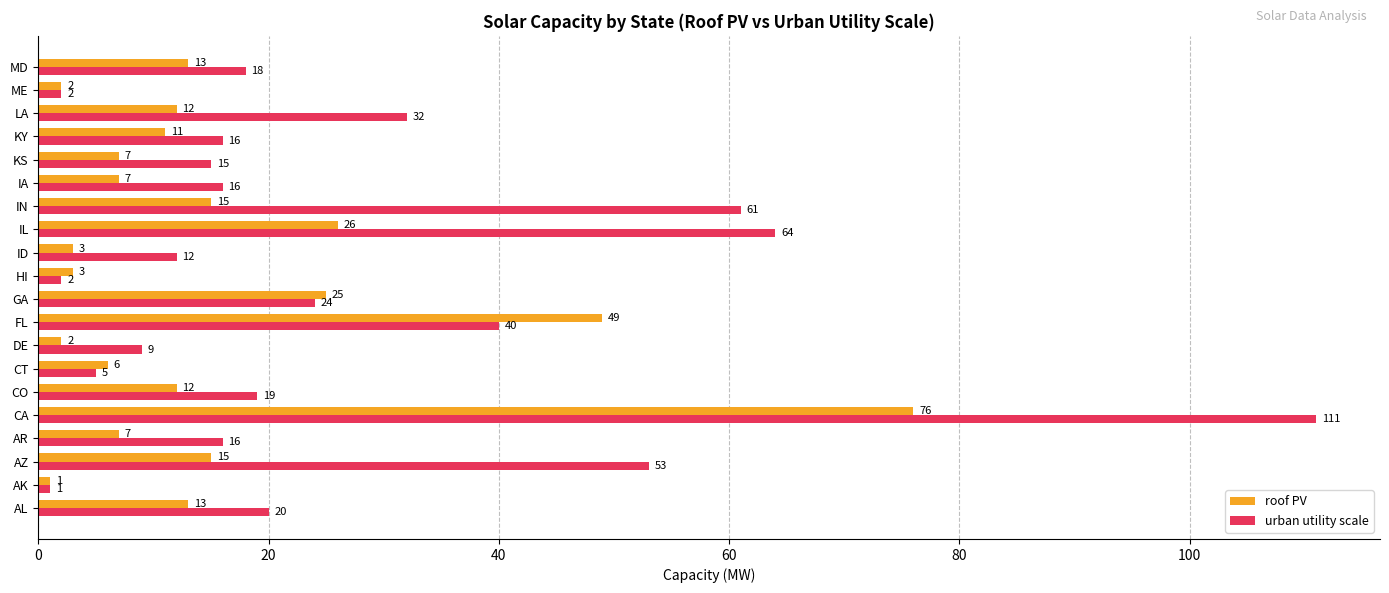

Count the number of data series in this chart.

2